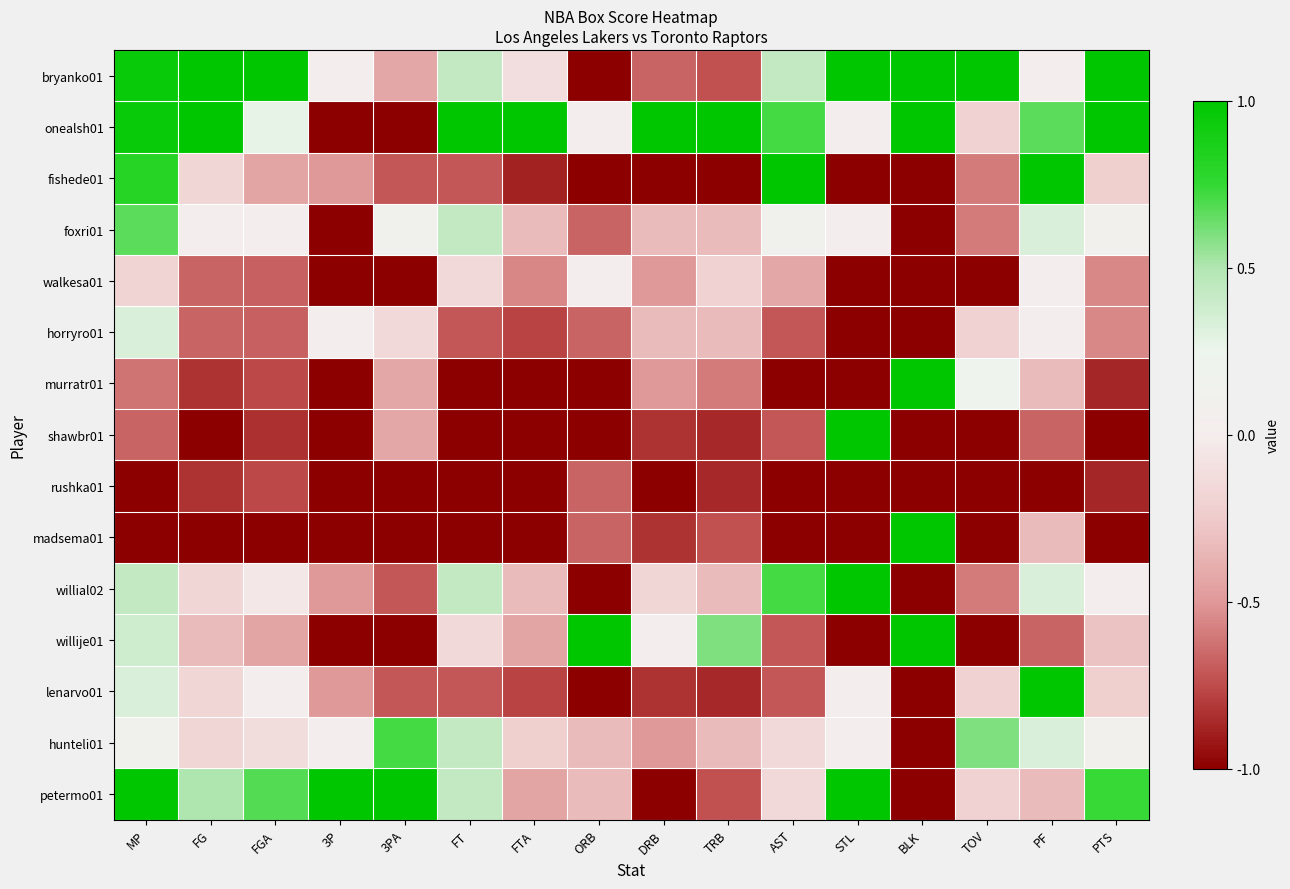

At how many categories does at least one series exceed 0?

16